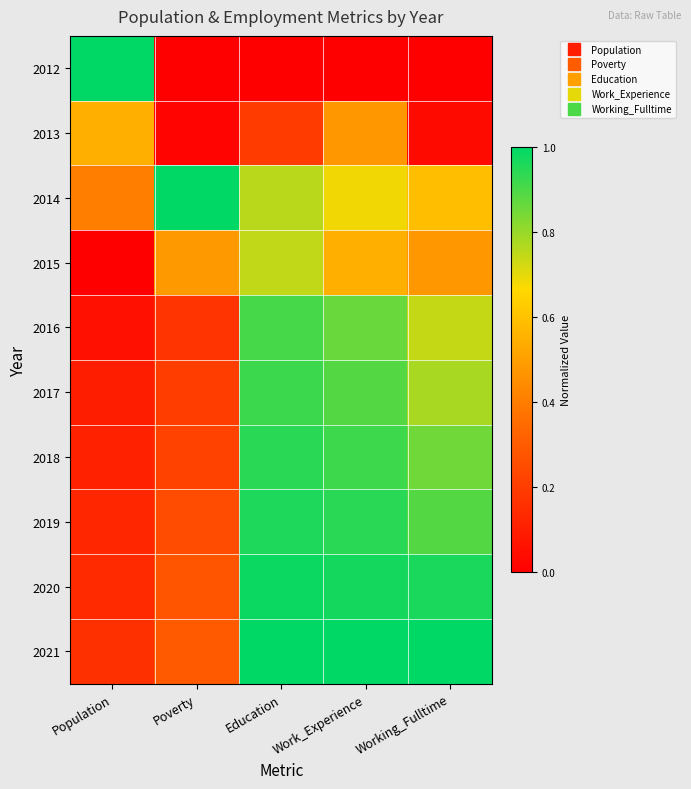

What is the total value across all series at Poverty?

2.9